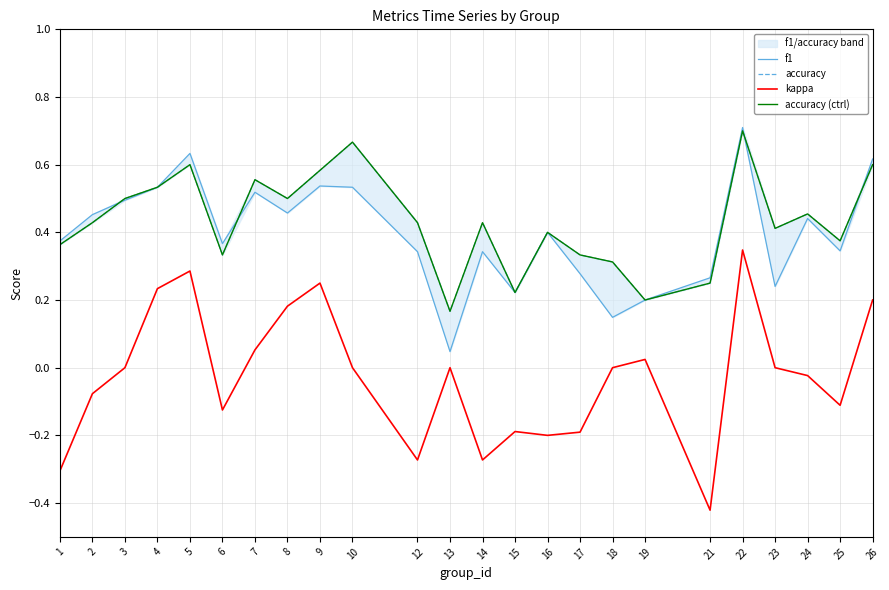

At which category does accuracy (ctrl) reach its first local valley?

6